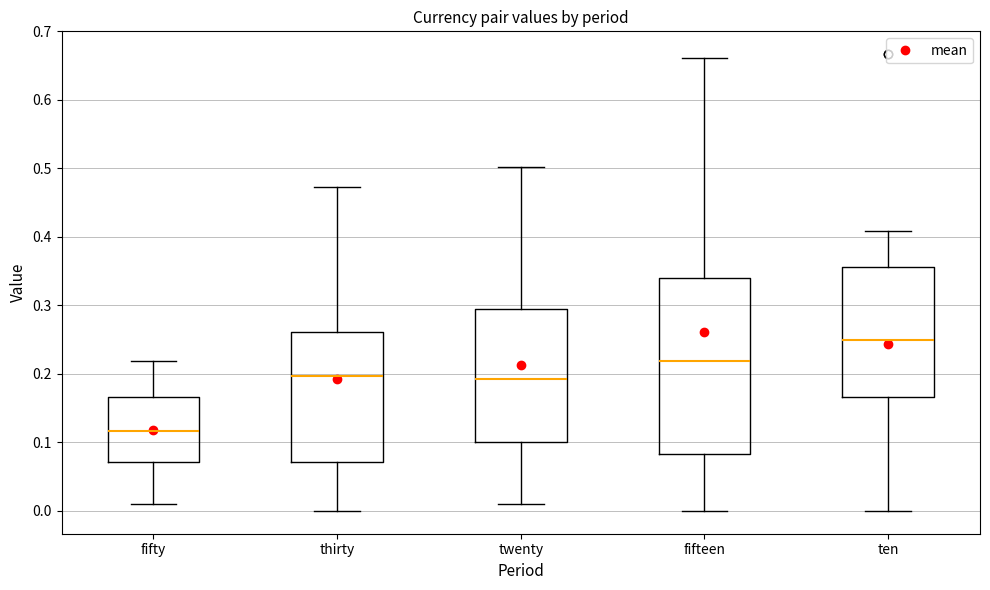

Which box has the highest median line?

ten